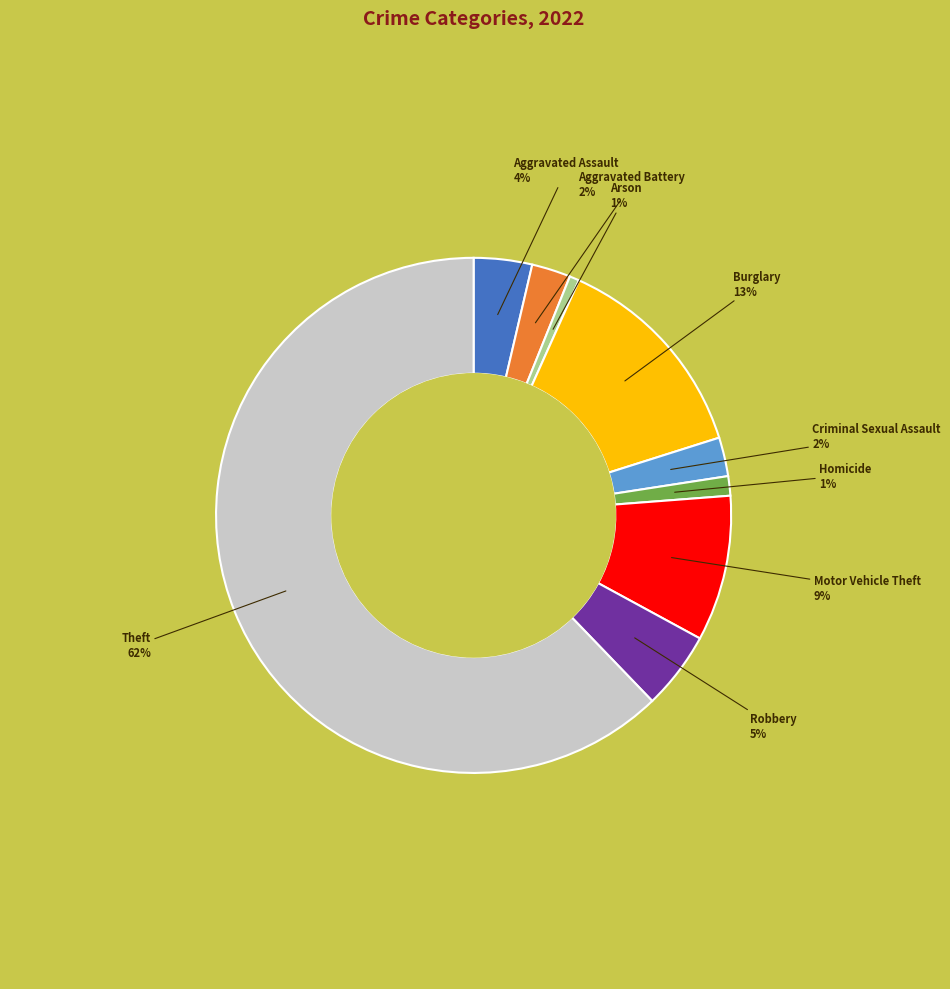

The Criminal Sexual Assault slice represents 2% of the pie. True or false?

True